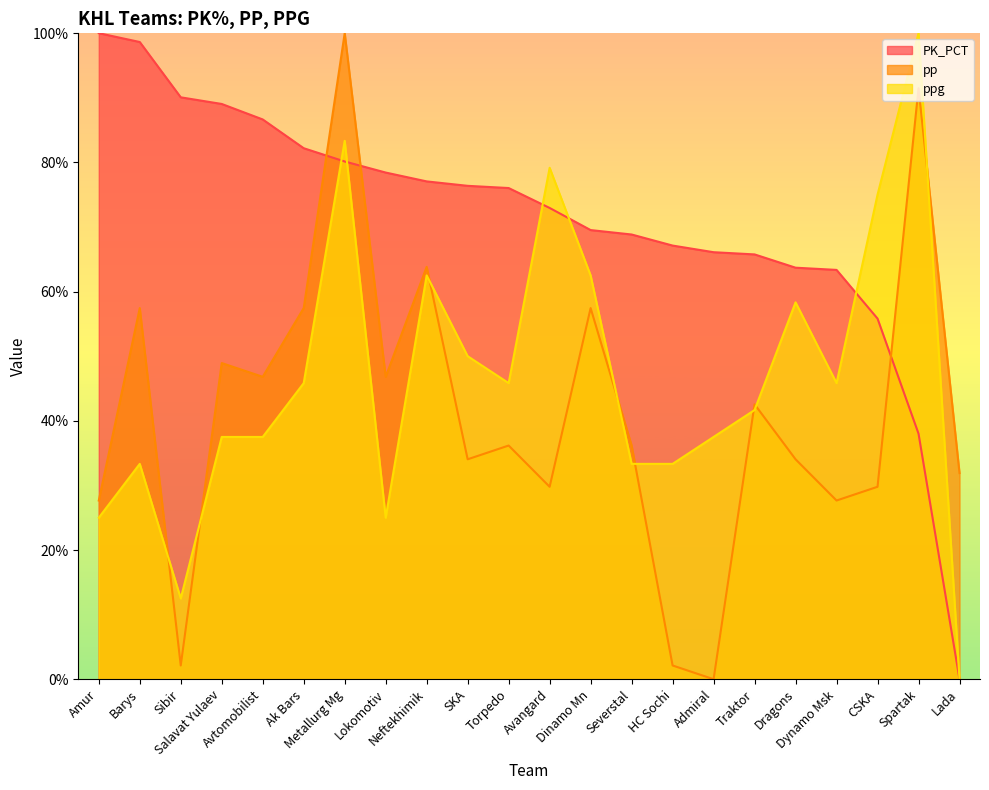

Between which two adjacent categories do PK_PCT and ppg first intersect?

Ak Bars and Metallurg Mg